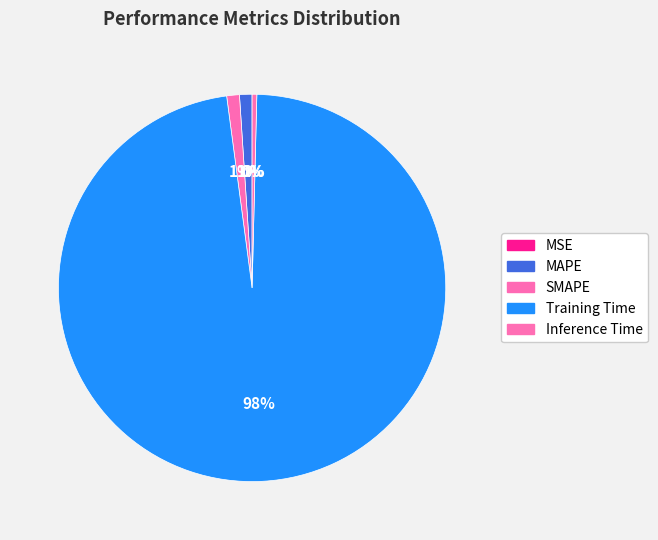

Count the number of slices in the pie.

5